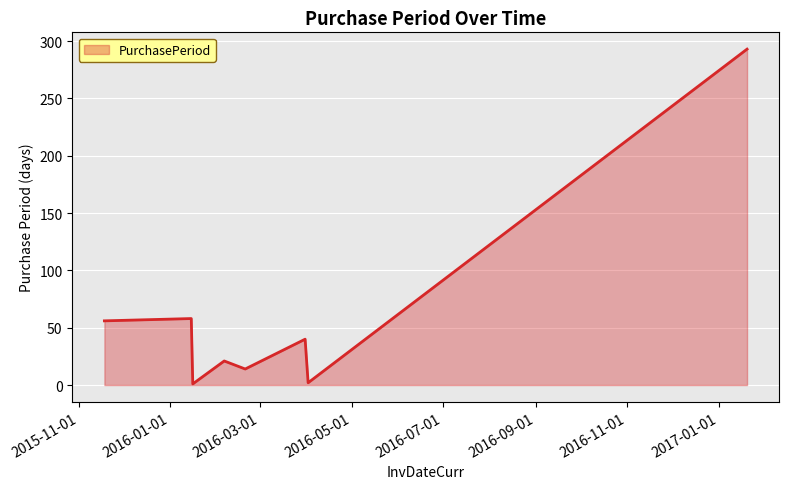

True or false: the data has more than 0 interior local peaks.

True